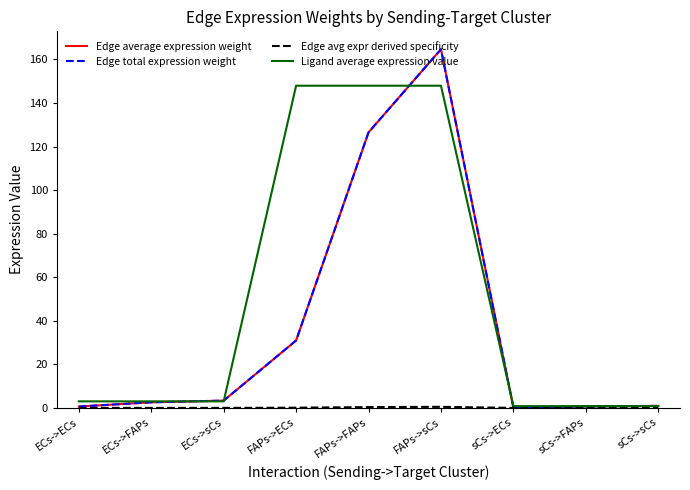

Is it true that Edge average expression weight equals 61.5 at FAPs->sCs?

False